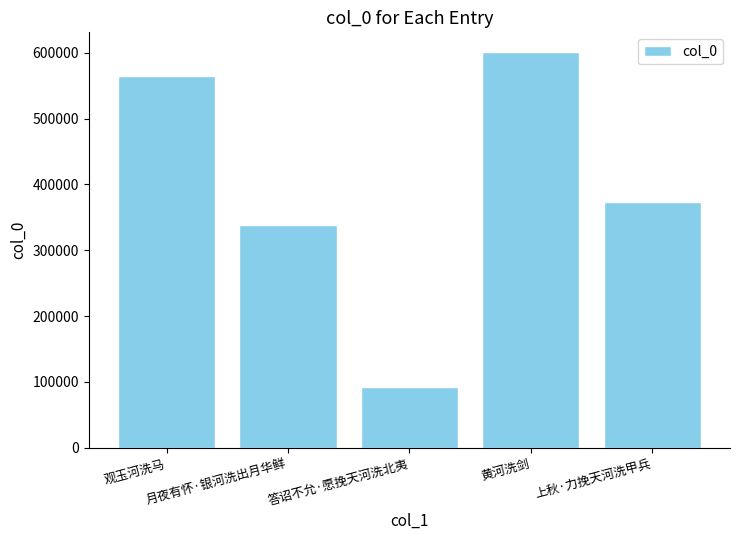

At which label is the value closest to 346281?

月夜有怀·银河洗出月华鲜